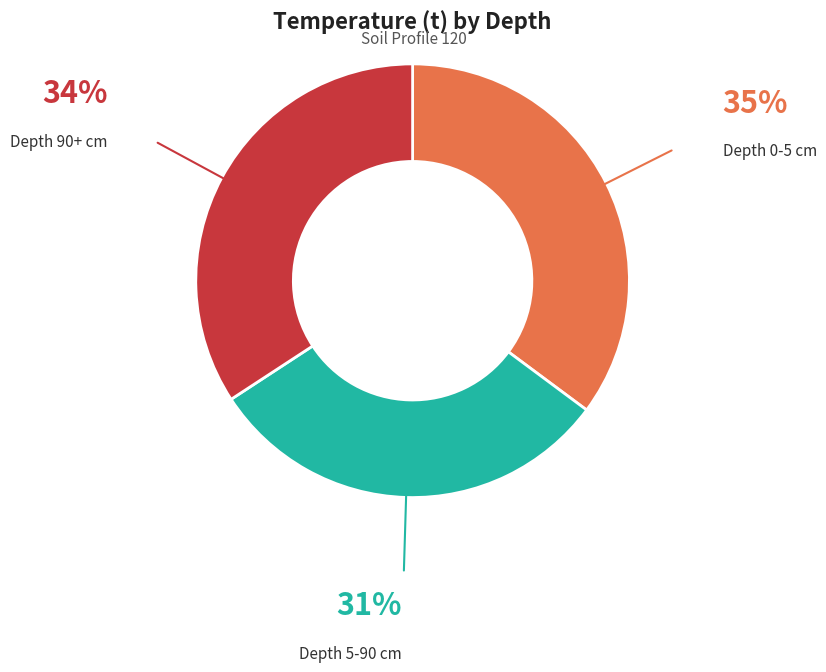

Does any single category account for the majority?

No